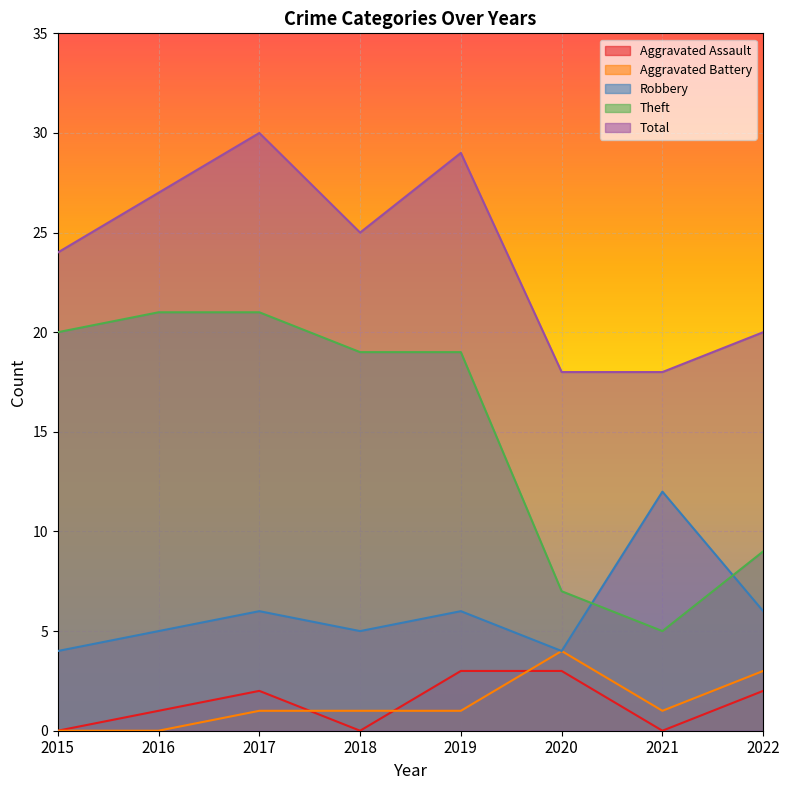

The Aggravated Assault series shows 2 at 2018. True or false?

False